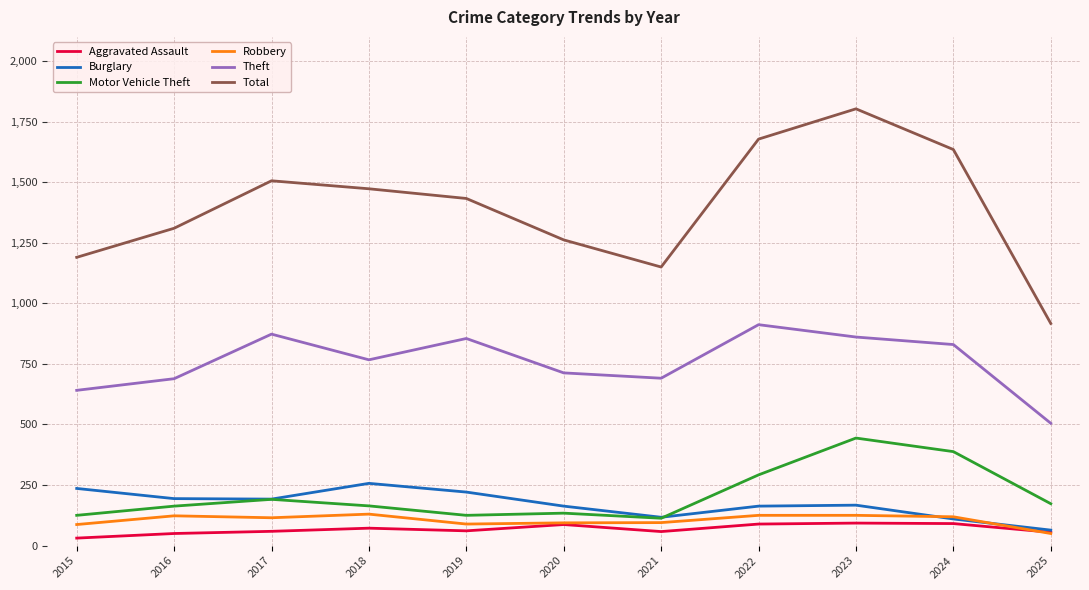

In Theft, how many points are lower than both neighbors (excluding endpoints)?

2